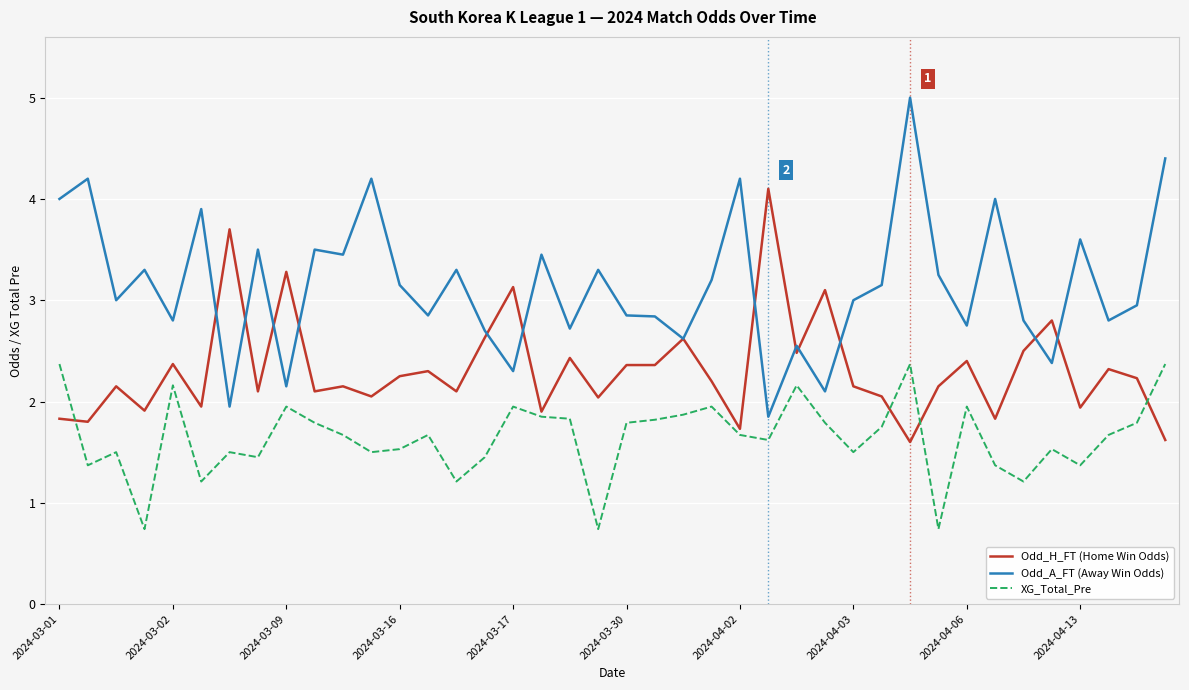

Does the chart have visible grid lines?

Yes